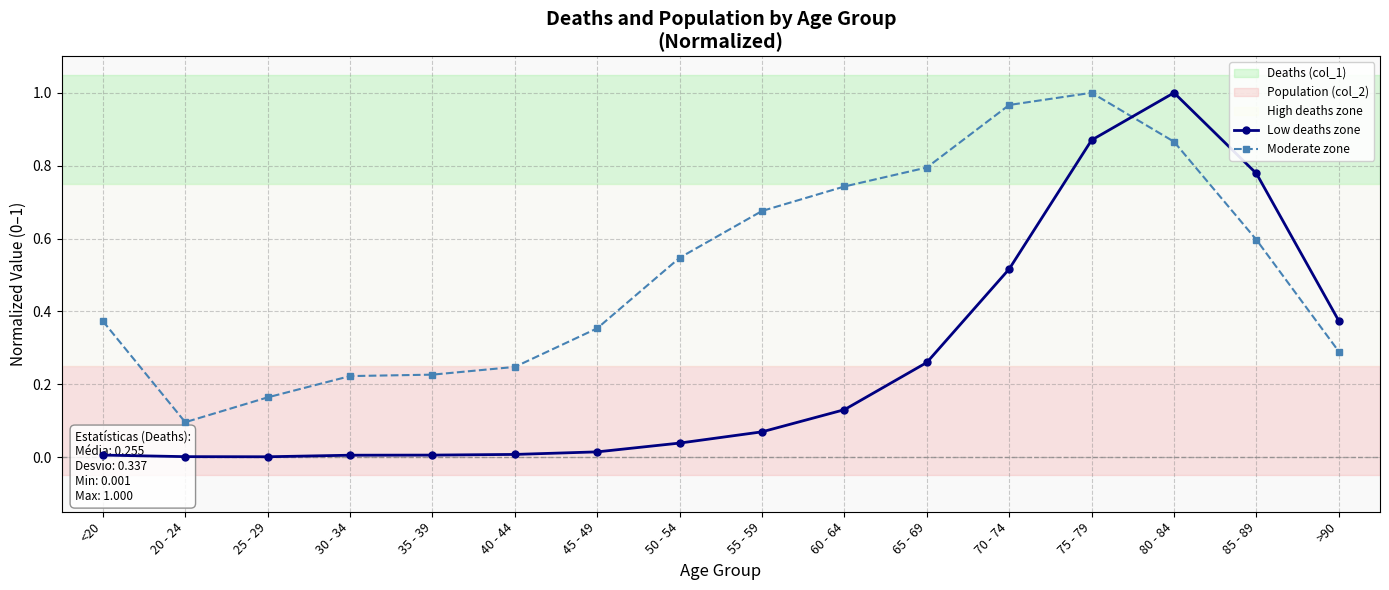

How many data points does each series have?

16